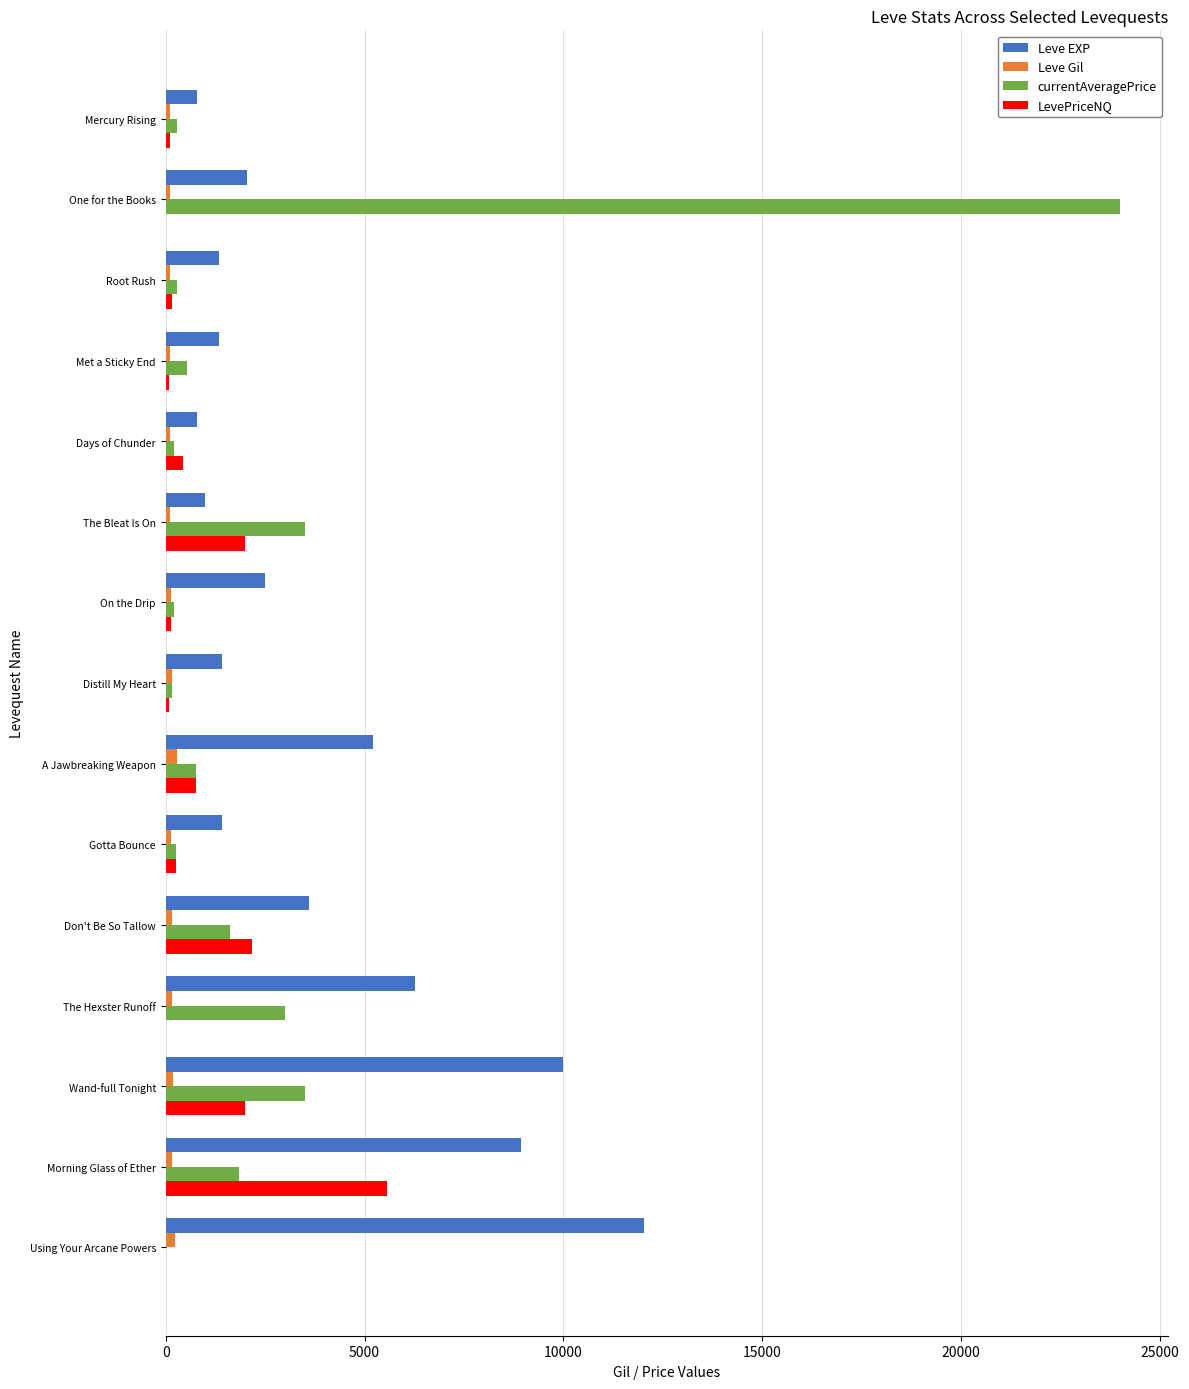

What is the greatest value displayed?

24000